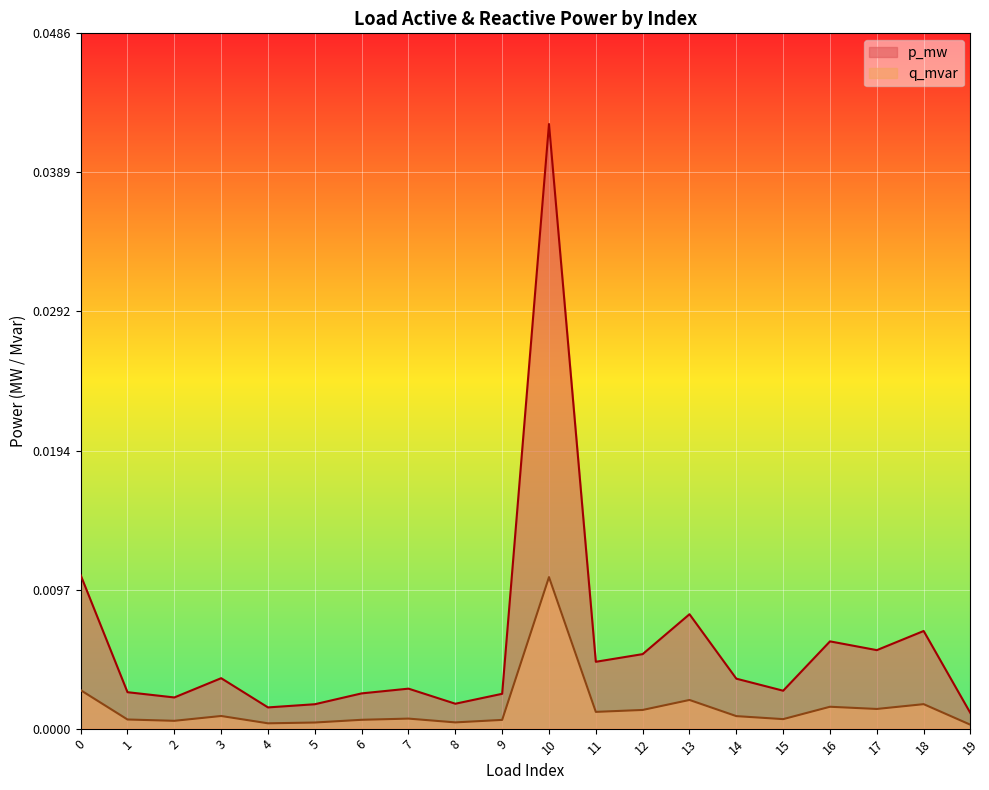

In q_mvar, how many points are higher than both neighbors (excluding endpoints)?

6